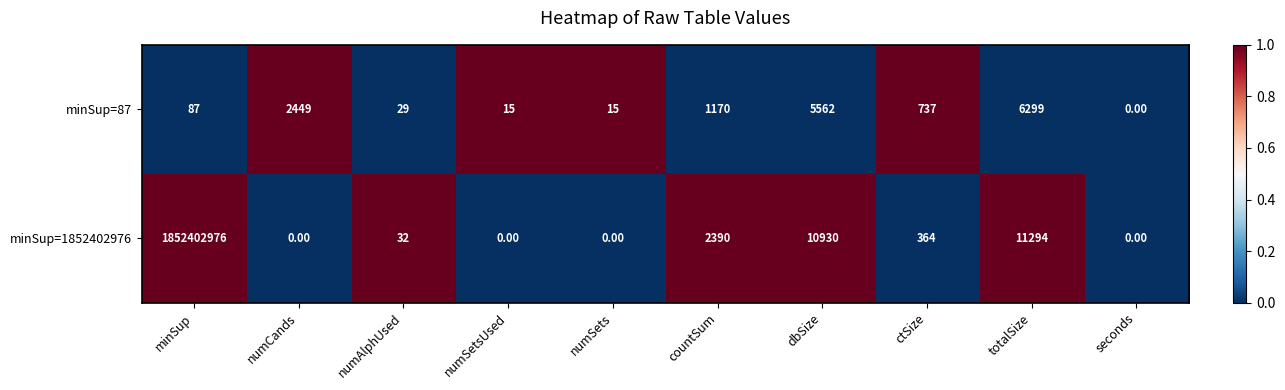

At which category is the sum across all series the highest?

minSup